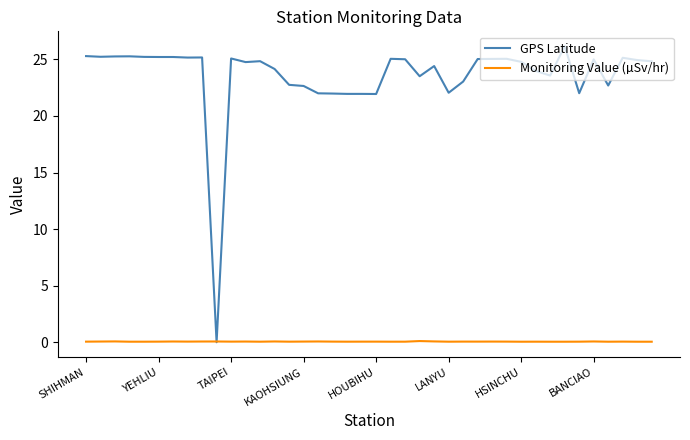

Which series has the widest spread of values?

GPS Latitude